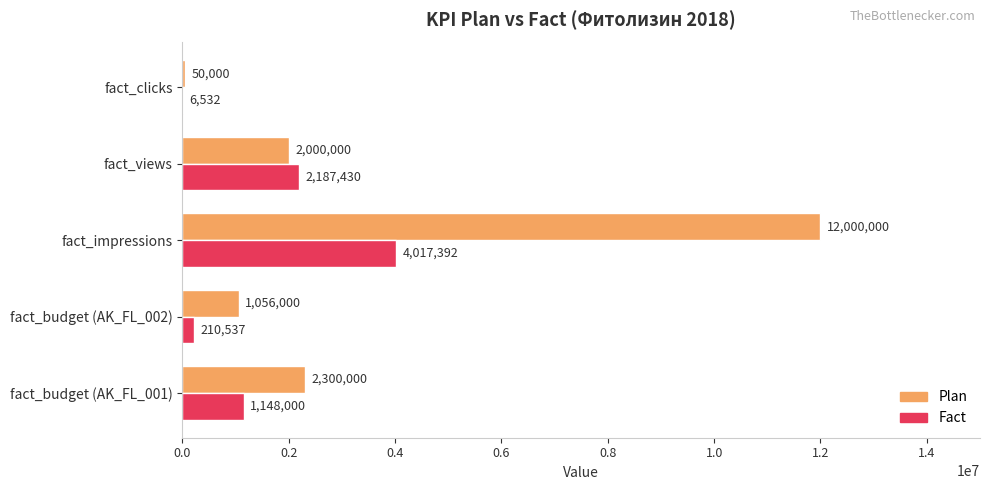

Between fact_views and fact_clicks, which series saw the biggest shift?

Fact